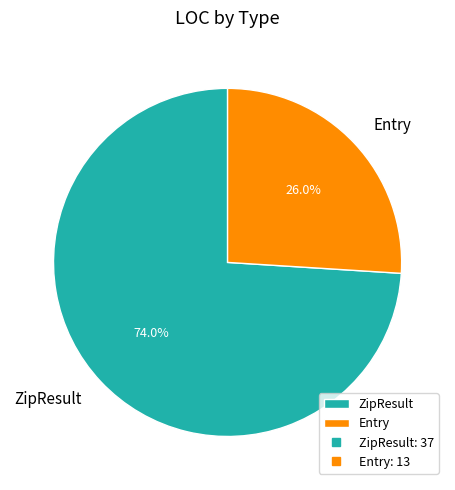

The ZipResult slice represents 74% of the pie. True or false?

True